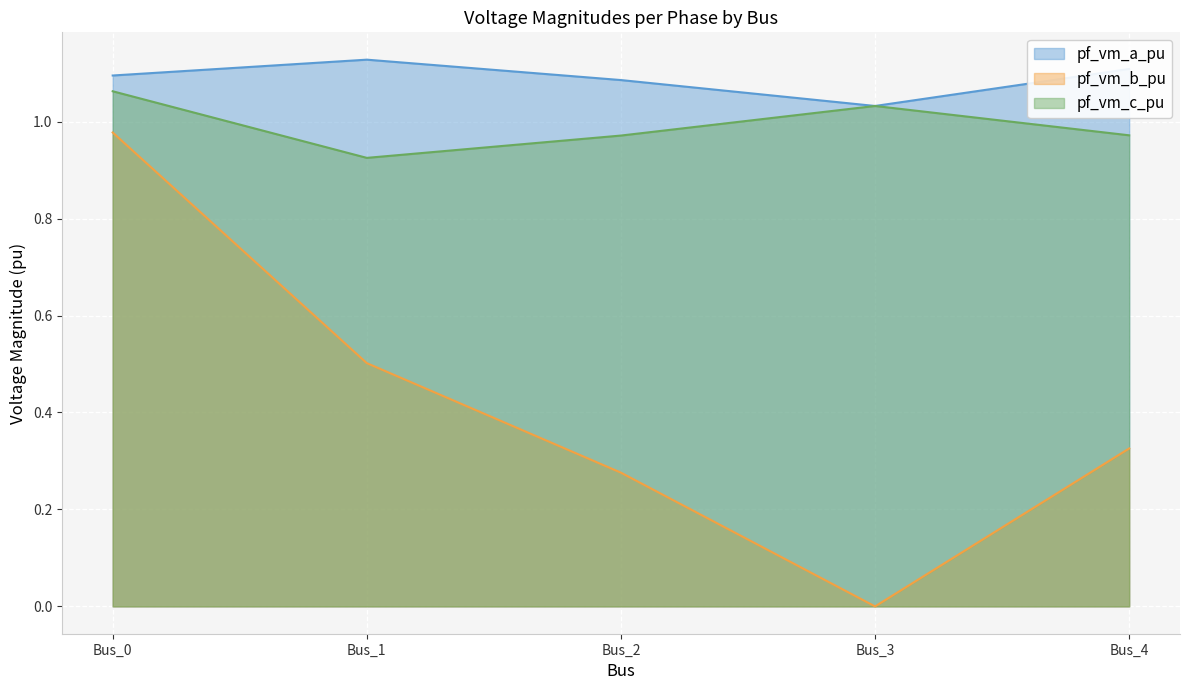

Is it true that pf_vm_a_pu equals 1.1 at Bus_2?

True